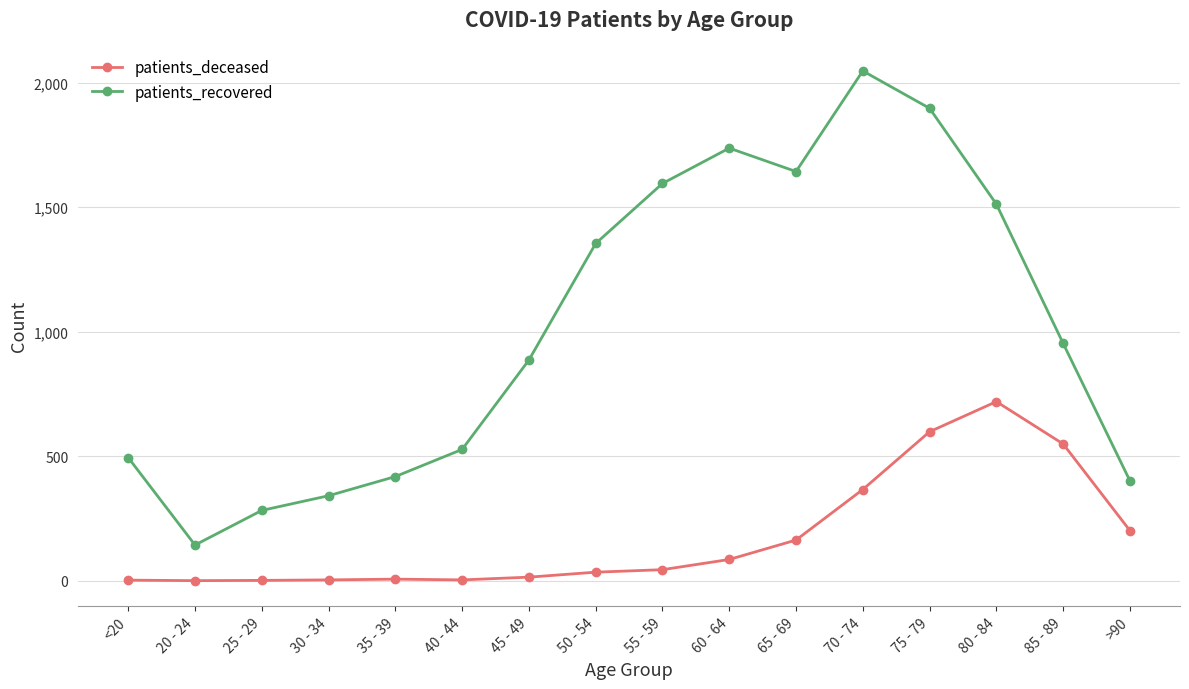

Between 45 - 49 and 80 - 84, which series saw the biggest shift?

patients_deceased